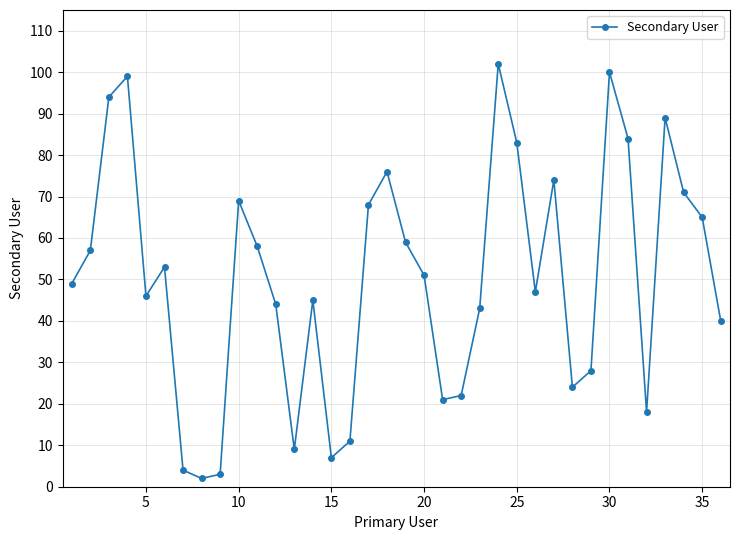

True or false: there are more than 1 points higher than both neighbors.

True